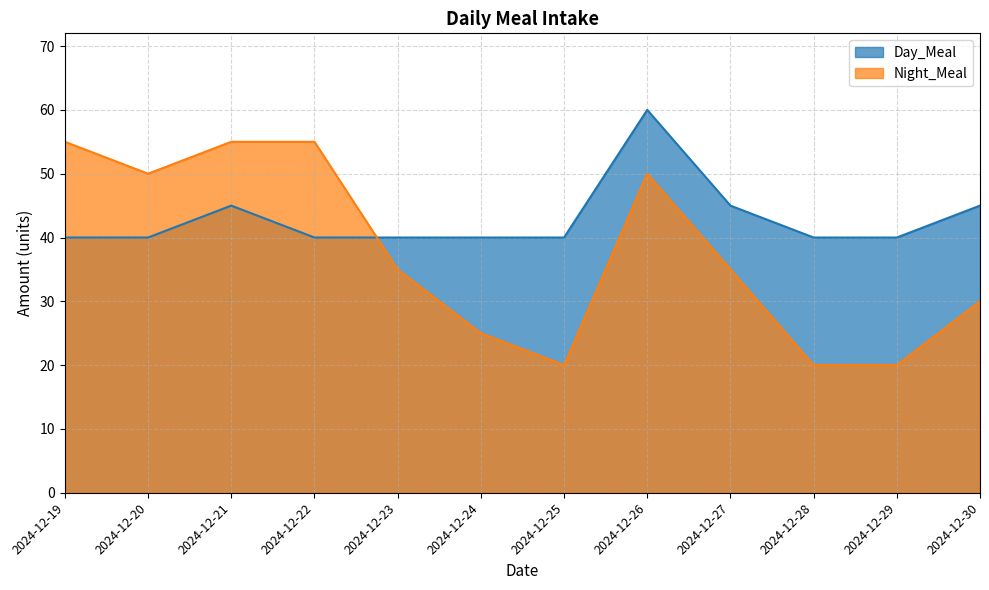

At which category is the sum across all series the highest?

2024-12-26